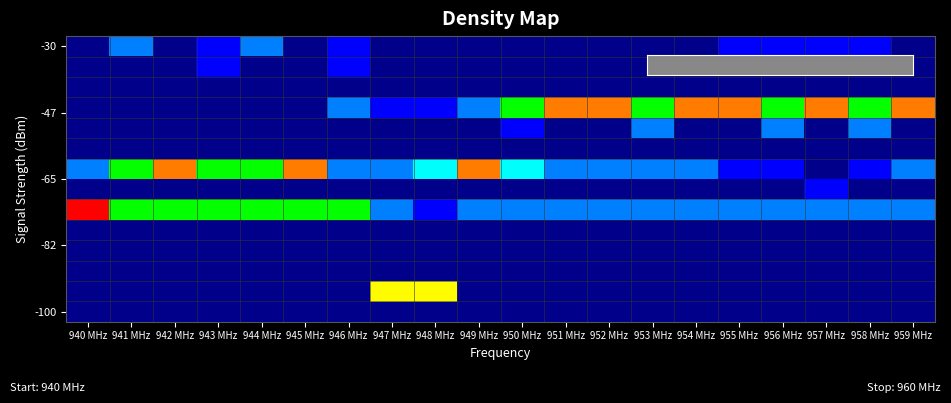

At which category is the sum across all series the highest?

940 MHz